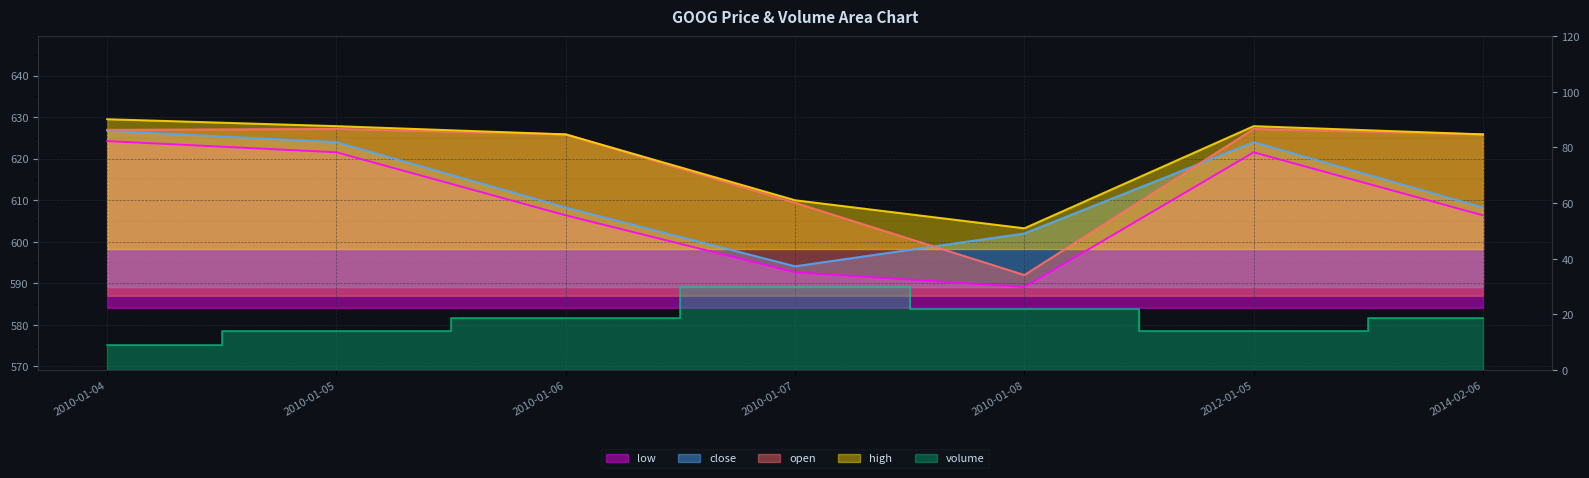

Read the open value at 2010-01-06.

625.9